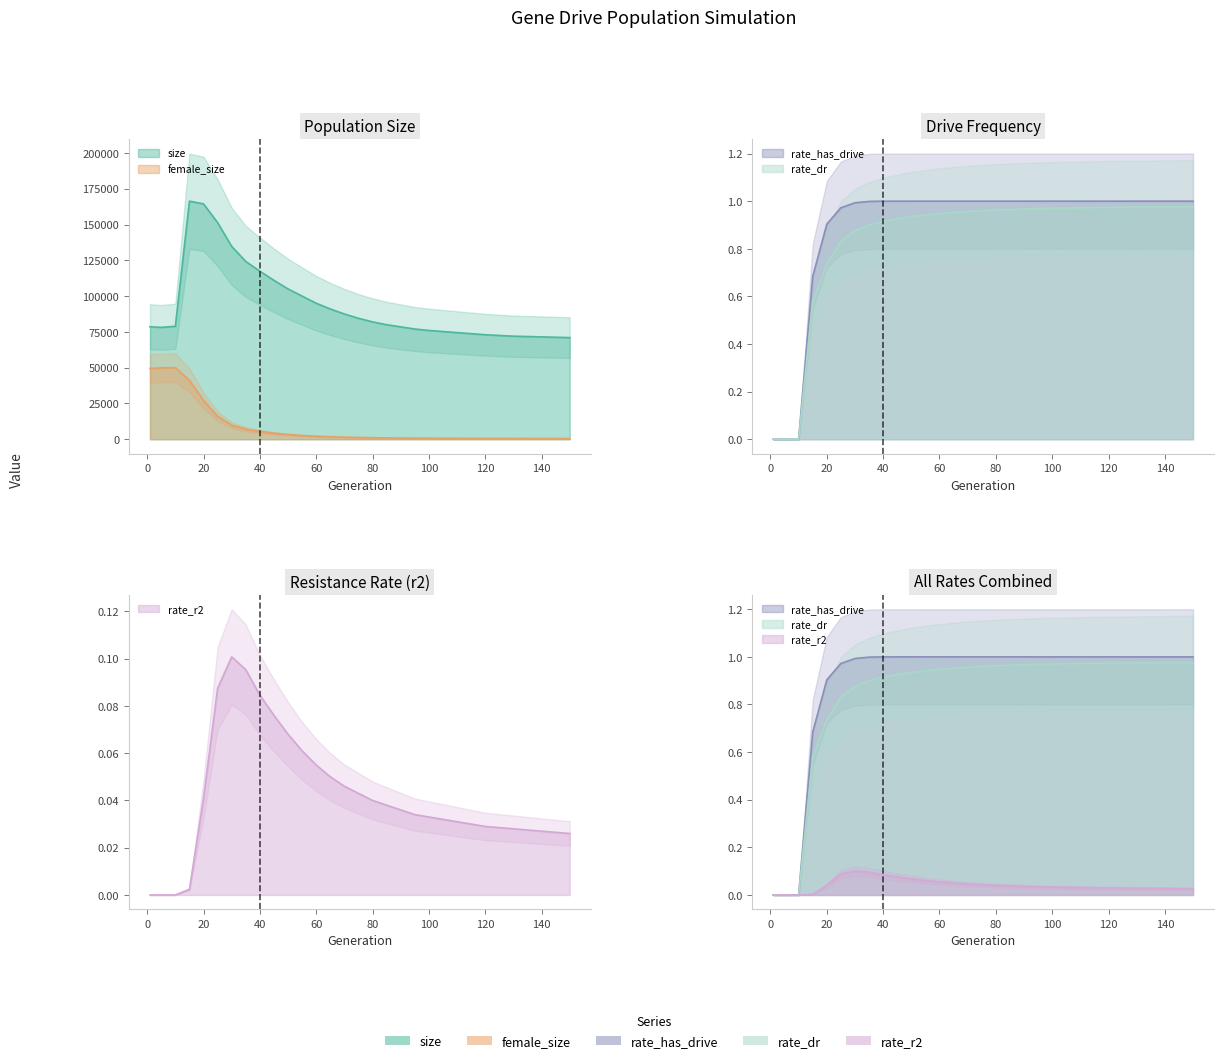

The rate_r2 series shows 0.0 at 1. True or false?

True